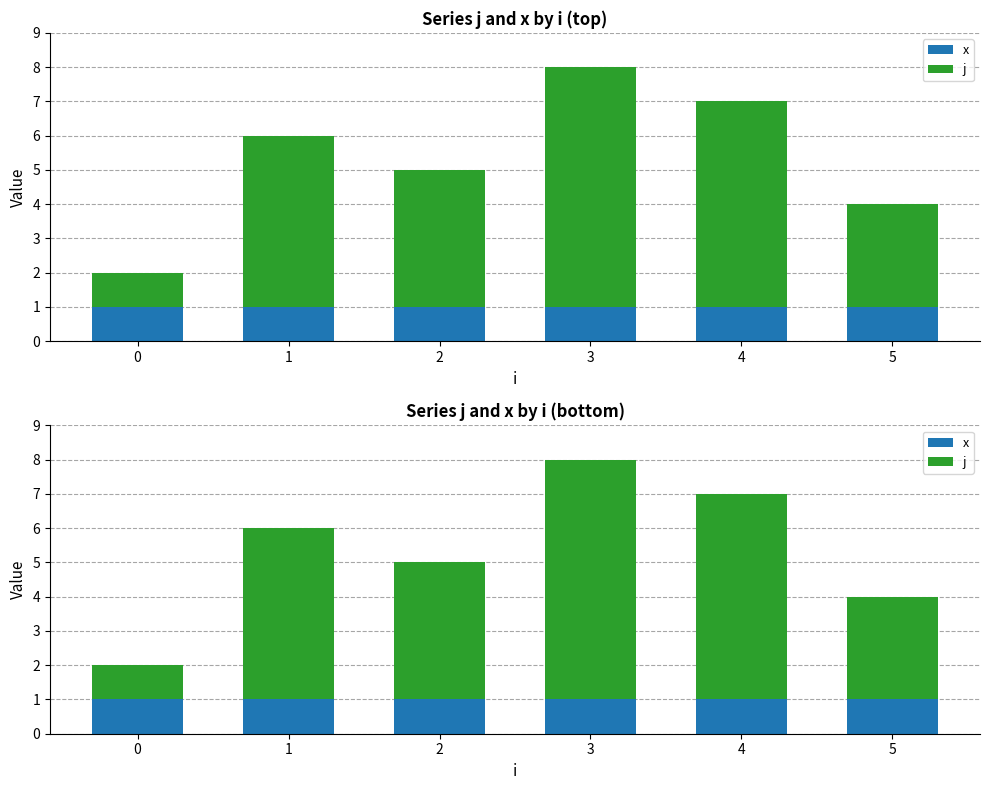

Reading left to right, list all the values displayed in this chart.

x: 0=1	1=1	2=1	3=1	4=1	5=1
j: 0=1	1=5	2=4	3=7	4=6	5=3